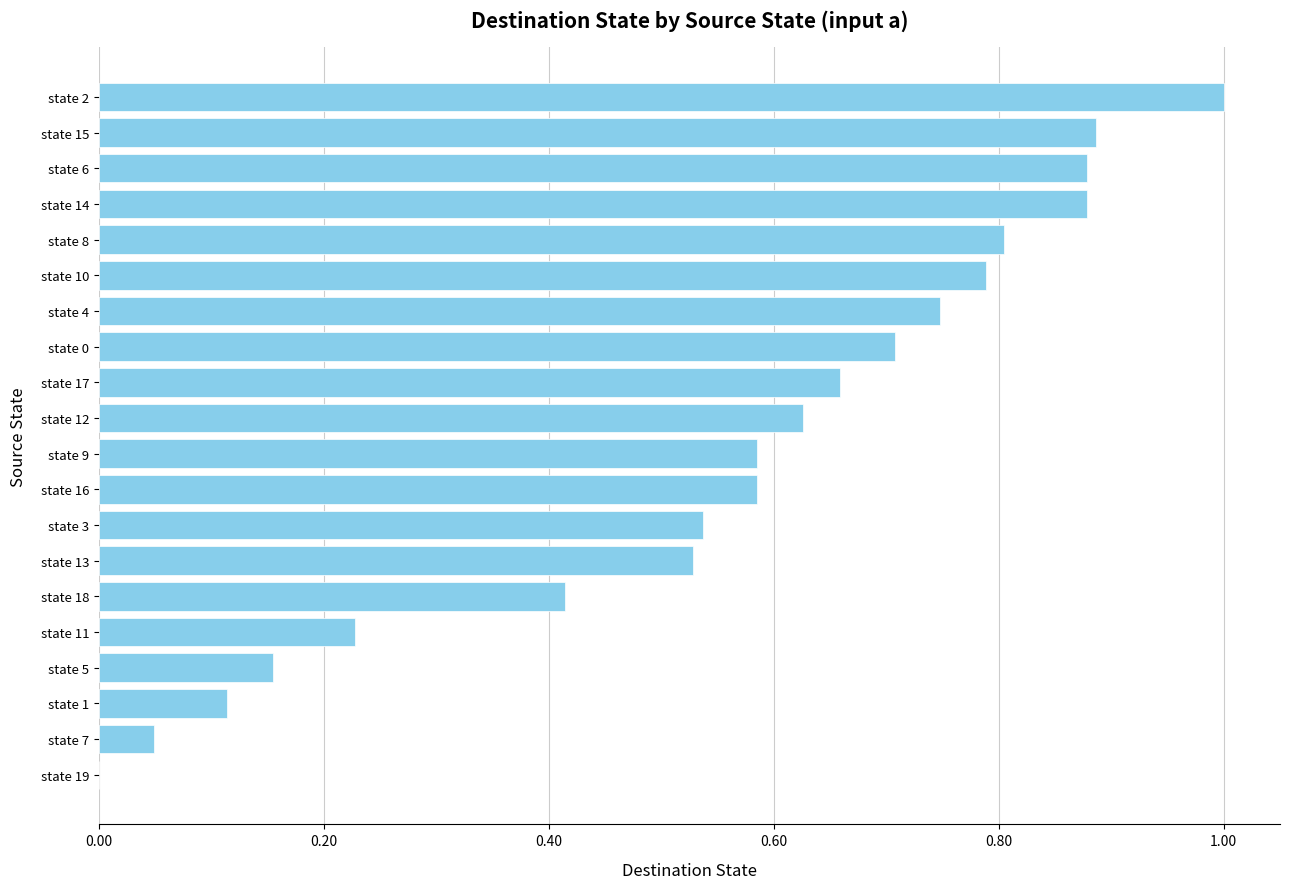

What is the change in value from state 15 to state 19?

-0.9